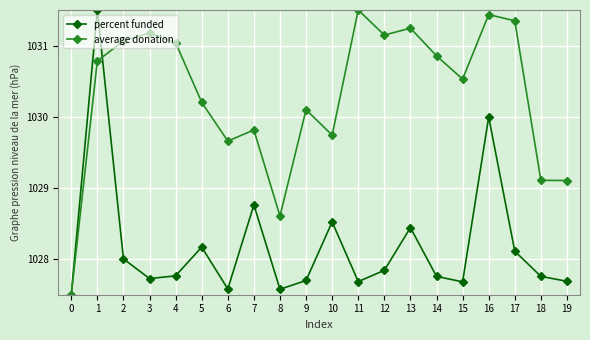

At which category does average donation reach its first local peak?

3